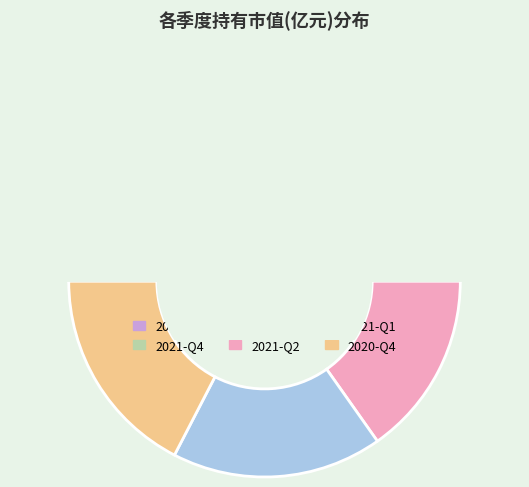

Which category has the smallest portion of the pie?

2022-Q1